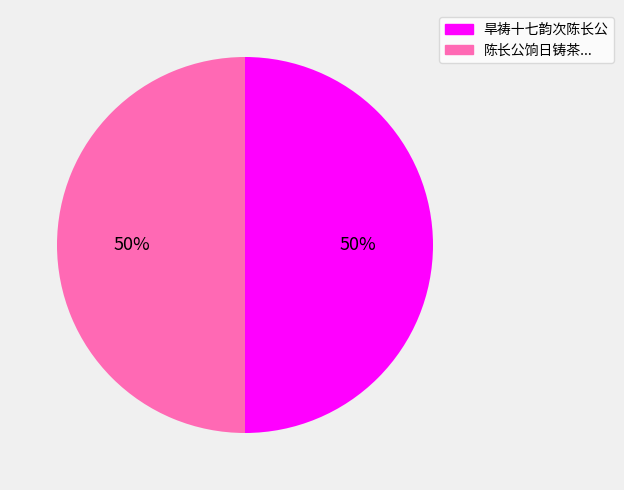

To the nearest percent, what is the average slice percentage?

50%